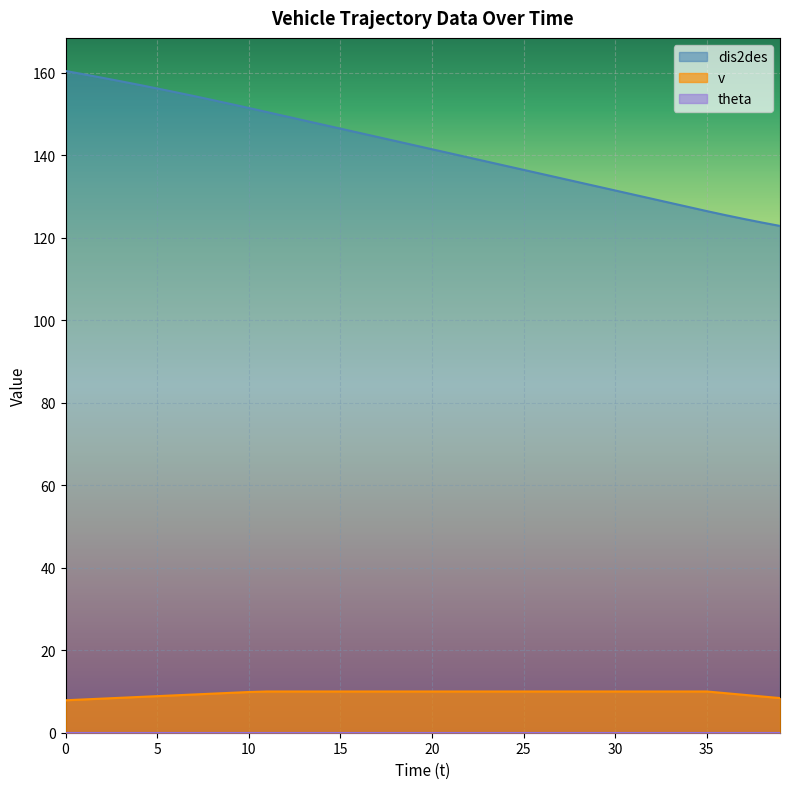

What is the total value across all series at 17?

154.5